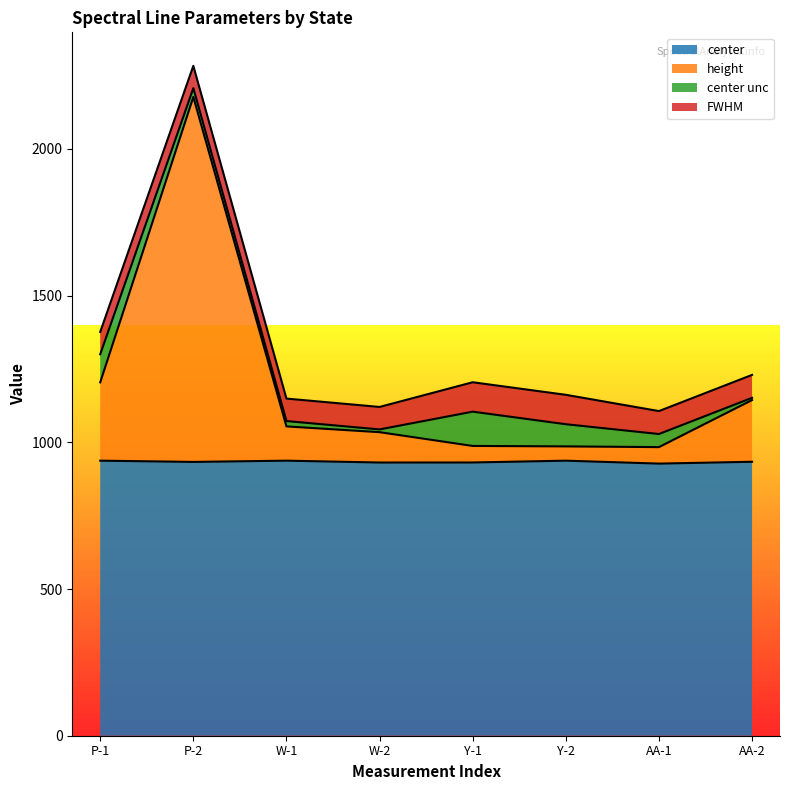

Between Y-2 and AA-2, which is larger?

Y-2